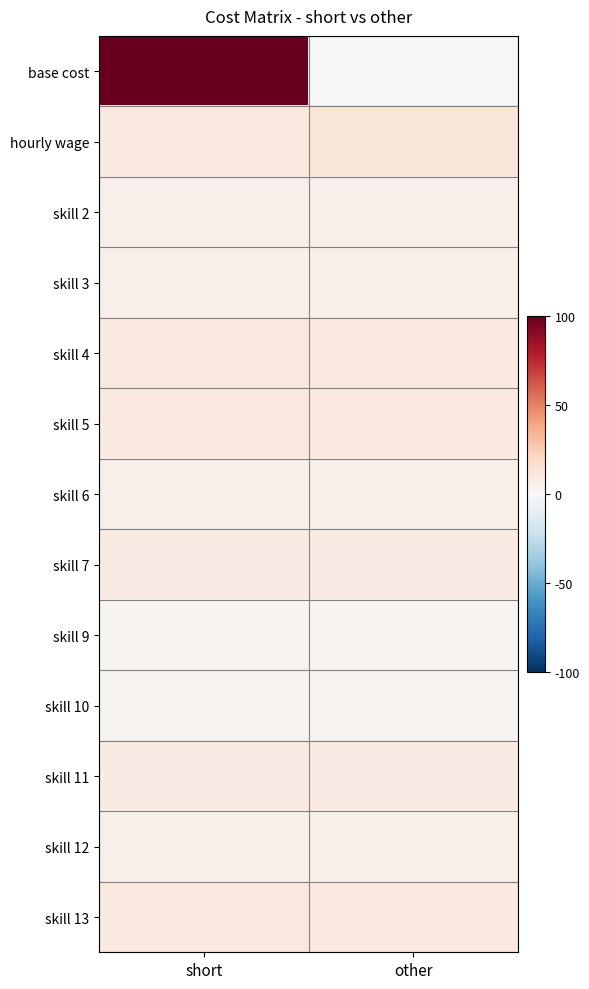

Reading right to left, what are all the values shown in this chart?

base cost: other=0	short=100
hourly wage: other=12	short=10
skill 2: other=5	short=5
skill 3: other=5	short=5
skill 4: other=10	short=10
skill 5: other=10	short=10
skill 6: other=5	short=5
skill 7: other=8	short=8
skill 9: other=3	short=3
skill 10: other=3	short=3
skill 11: other=8	short=8
skill 12: other=5	short=5
skill 13: other=10	short=10